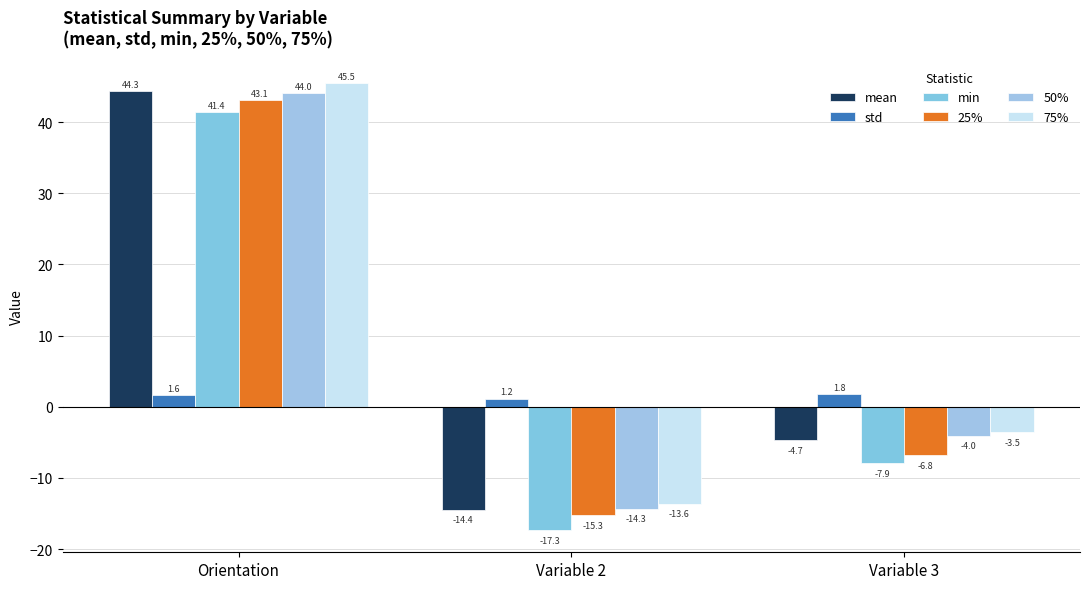

Which series has the largest total across all categories?

75%